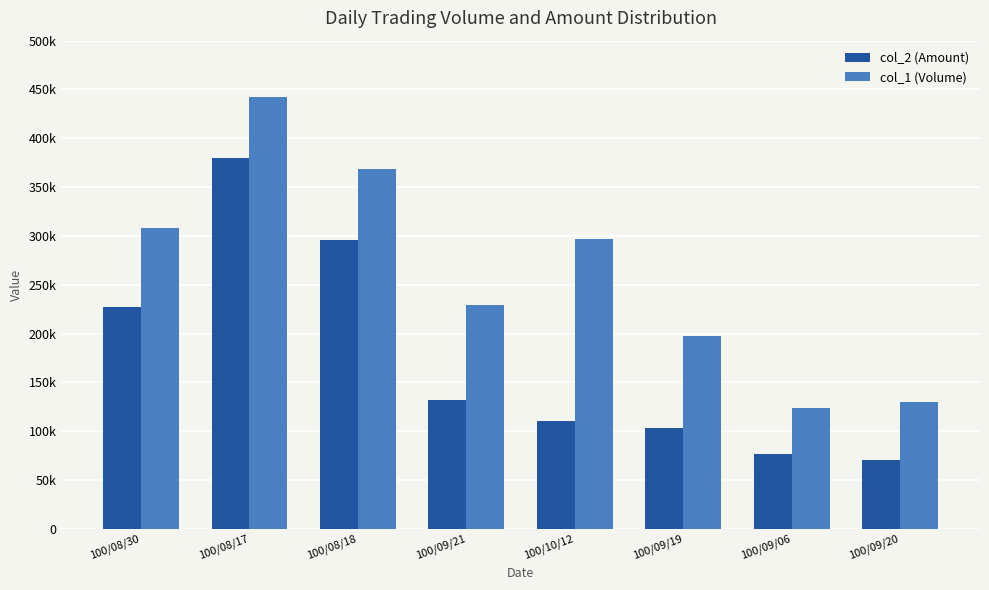

Rank the series by their average value, from highest to lowest.

col_1 (Volume), col_2 (Amount)